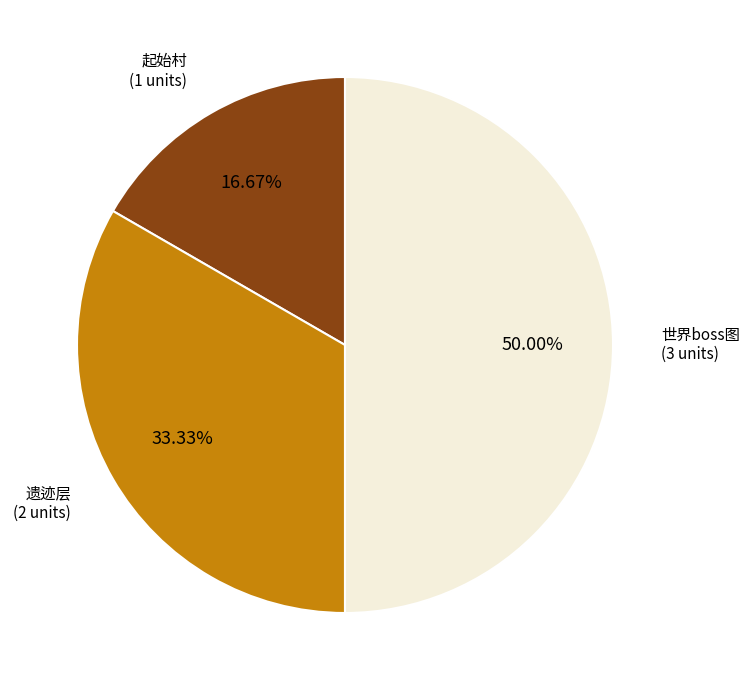

Which category has the biggest portion of the pie?

世界boss图